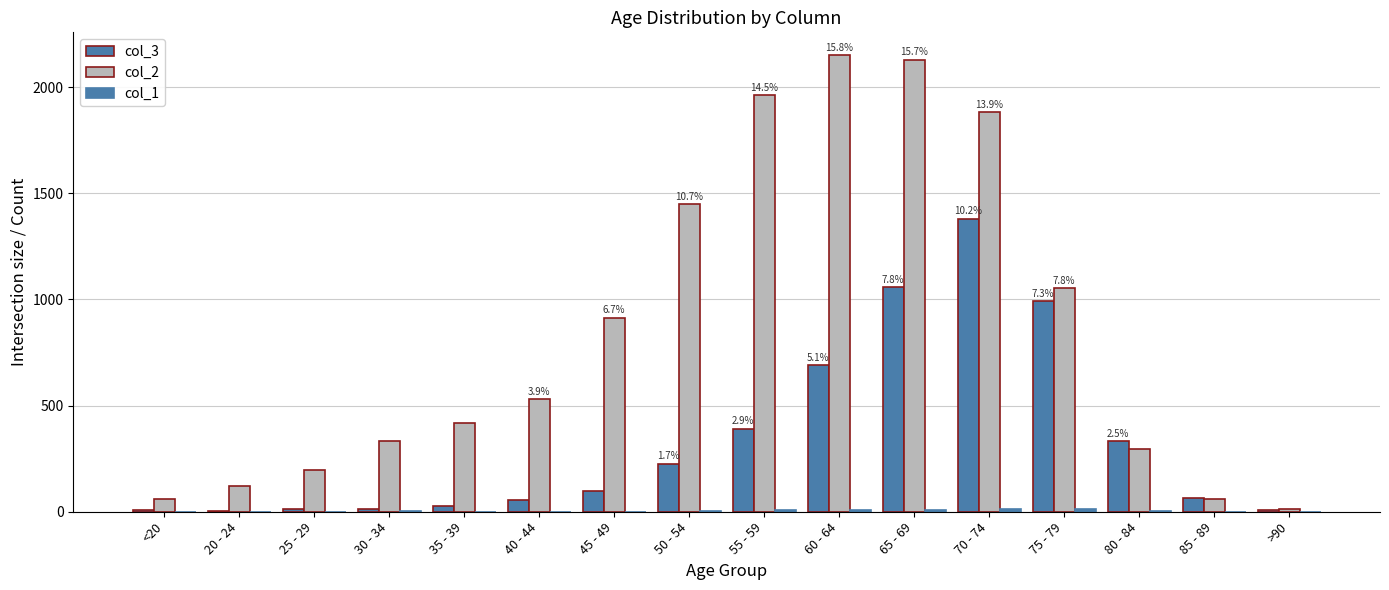

At which category is the sum across all series the highest?

70 - 74